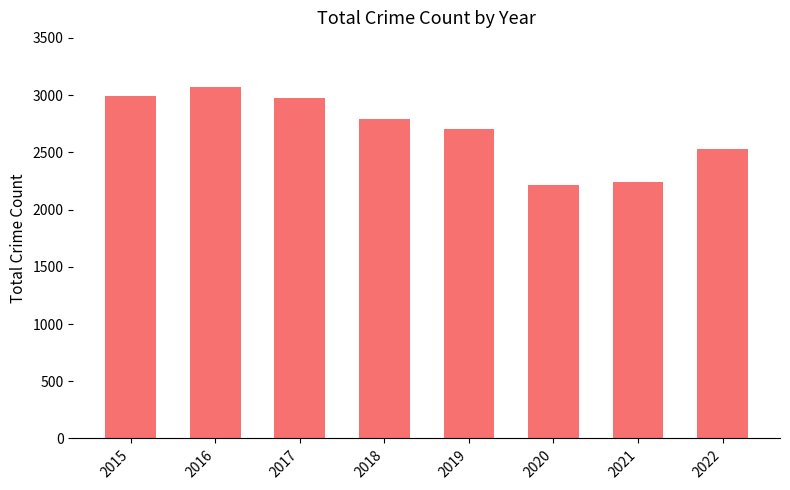

What is the sum of the values at 2016 and 2015?

6059